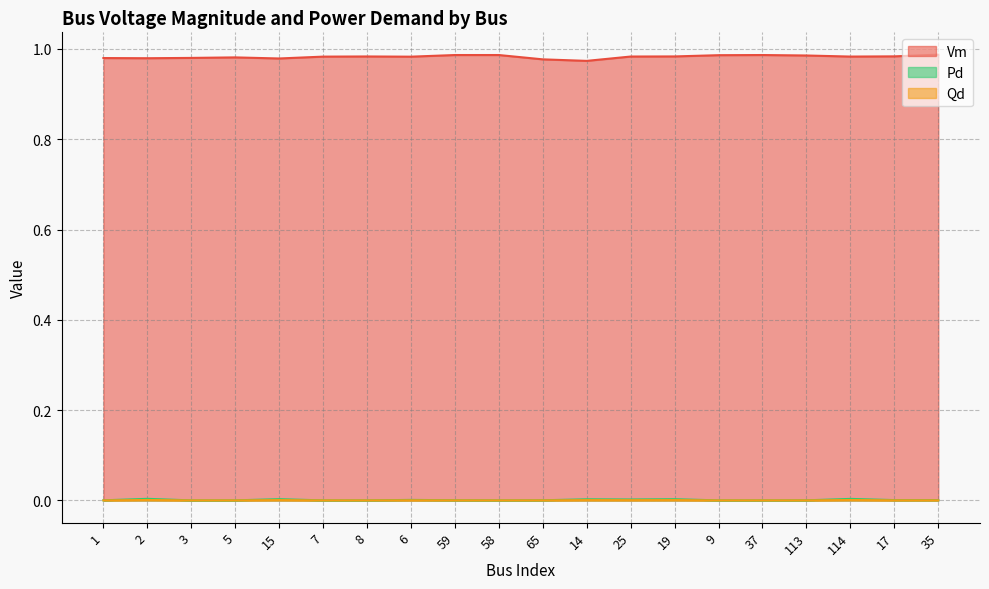

Which series has the widest spread of values?

Vm